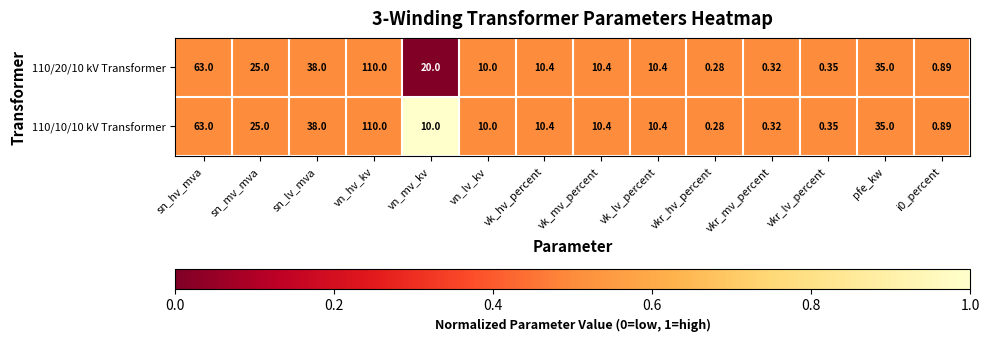

At which label does 110/10/10 kV Transformer reach its minimum?

vkr_hv_percent